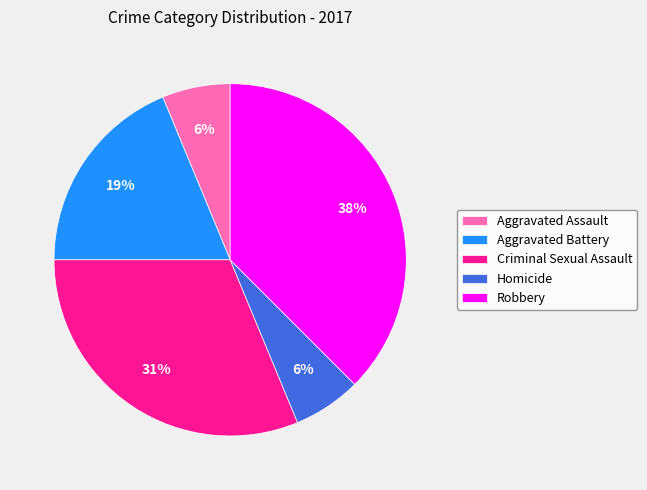

To the nearest percent, what is the difference between the Robbery and Aggravated Battery slice percentages?

19%